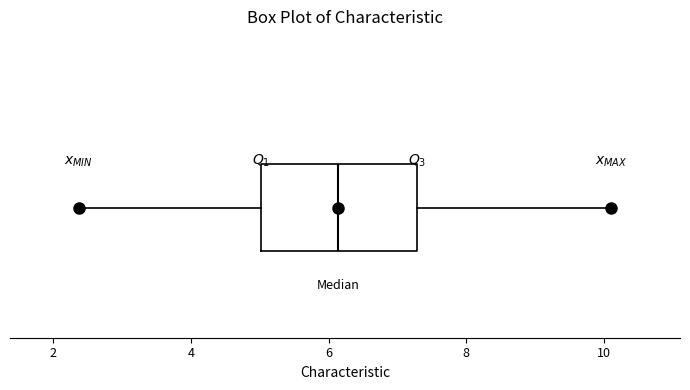

Read this box plot against the x-axis: the position of the median line, the range covered by the box, and the ends of both whiskers. The values are not printed on the chart, so give them approximately, as read against the axis.

median 6.2, box 5.0 to 7.2, whiskers 2.4 to 10.2